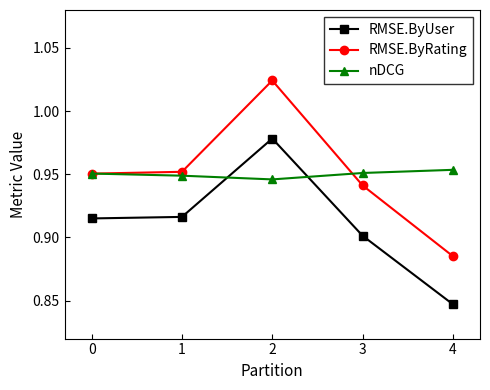

How many lines are shown in the chart?

3